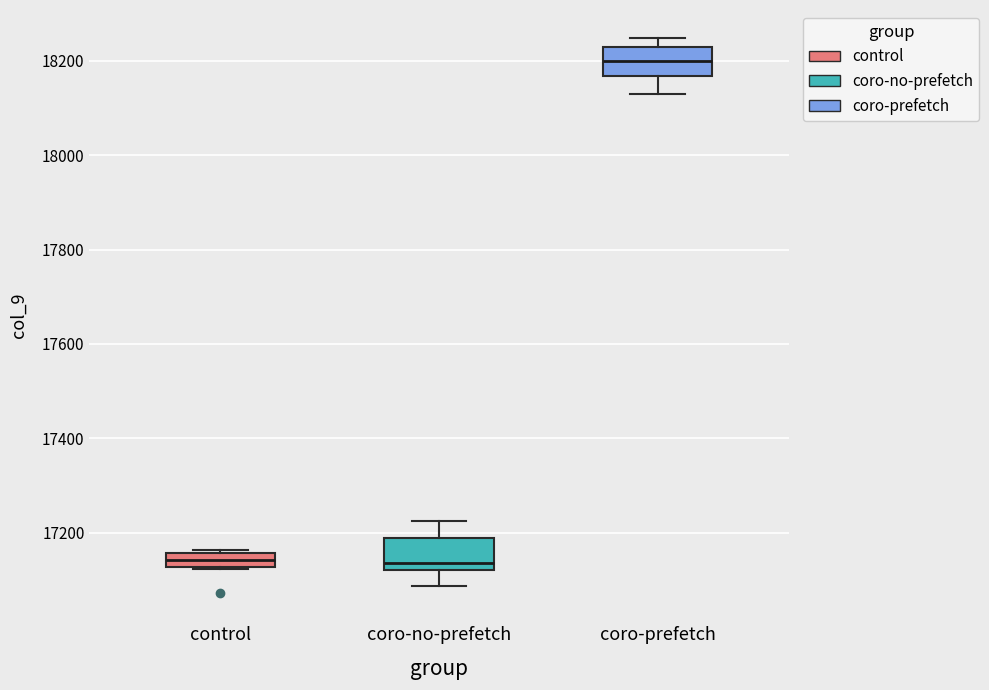

Which box has the highest median line?

coro-prefetch